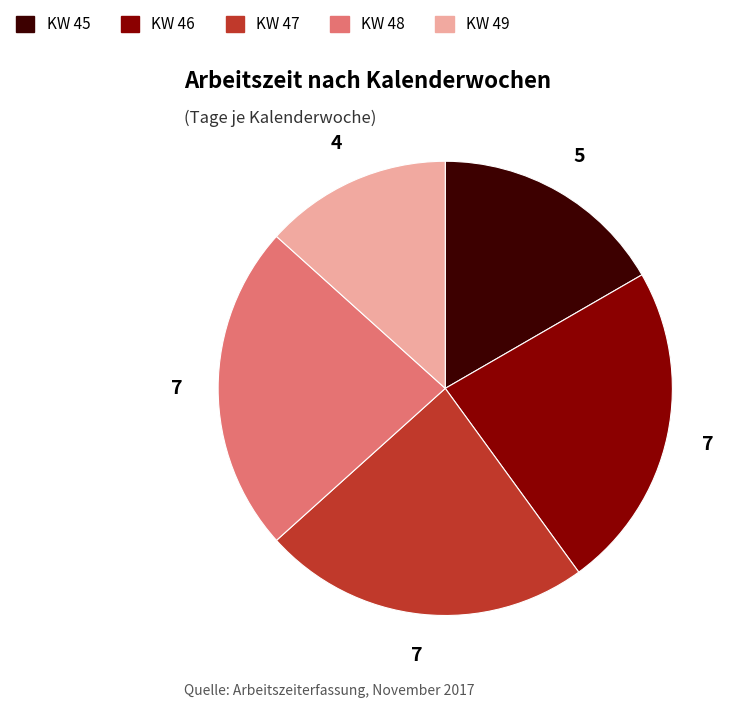

Does any single category account for the majority?

No